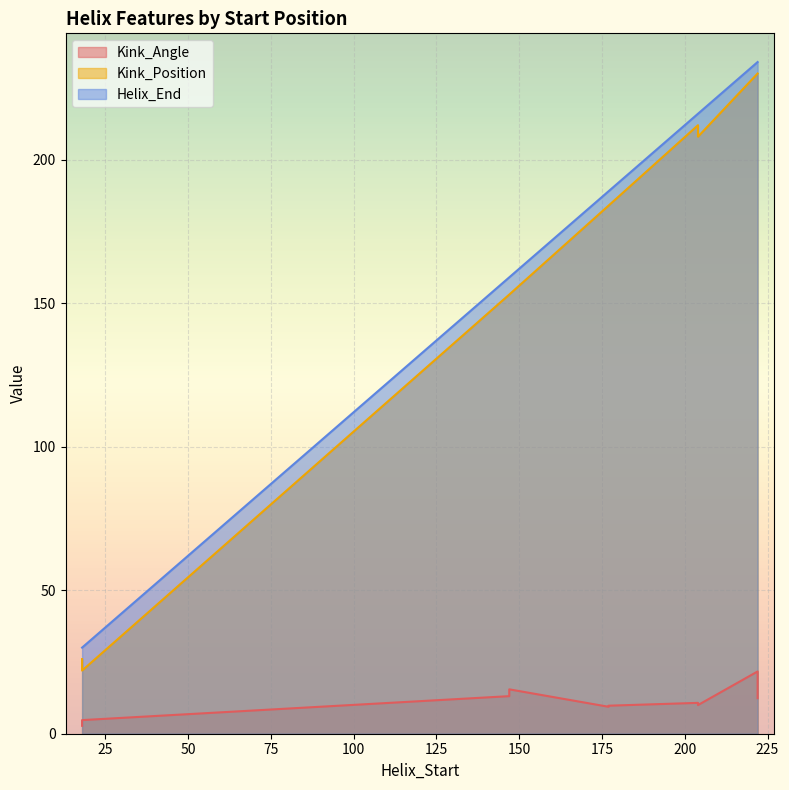

What is the sum of all Helix_End values?

1656.0